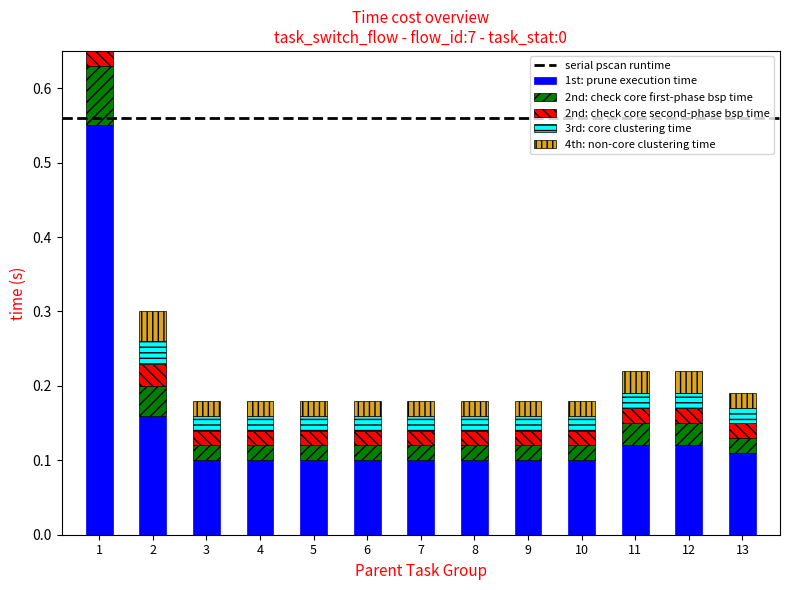

Is the value of 2nd: check core second-phase bsp time at 2 greater than the value of 1st: prune execution time at 2?

No